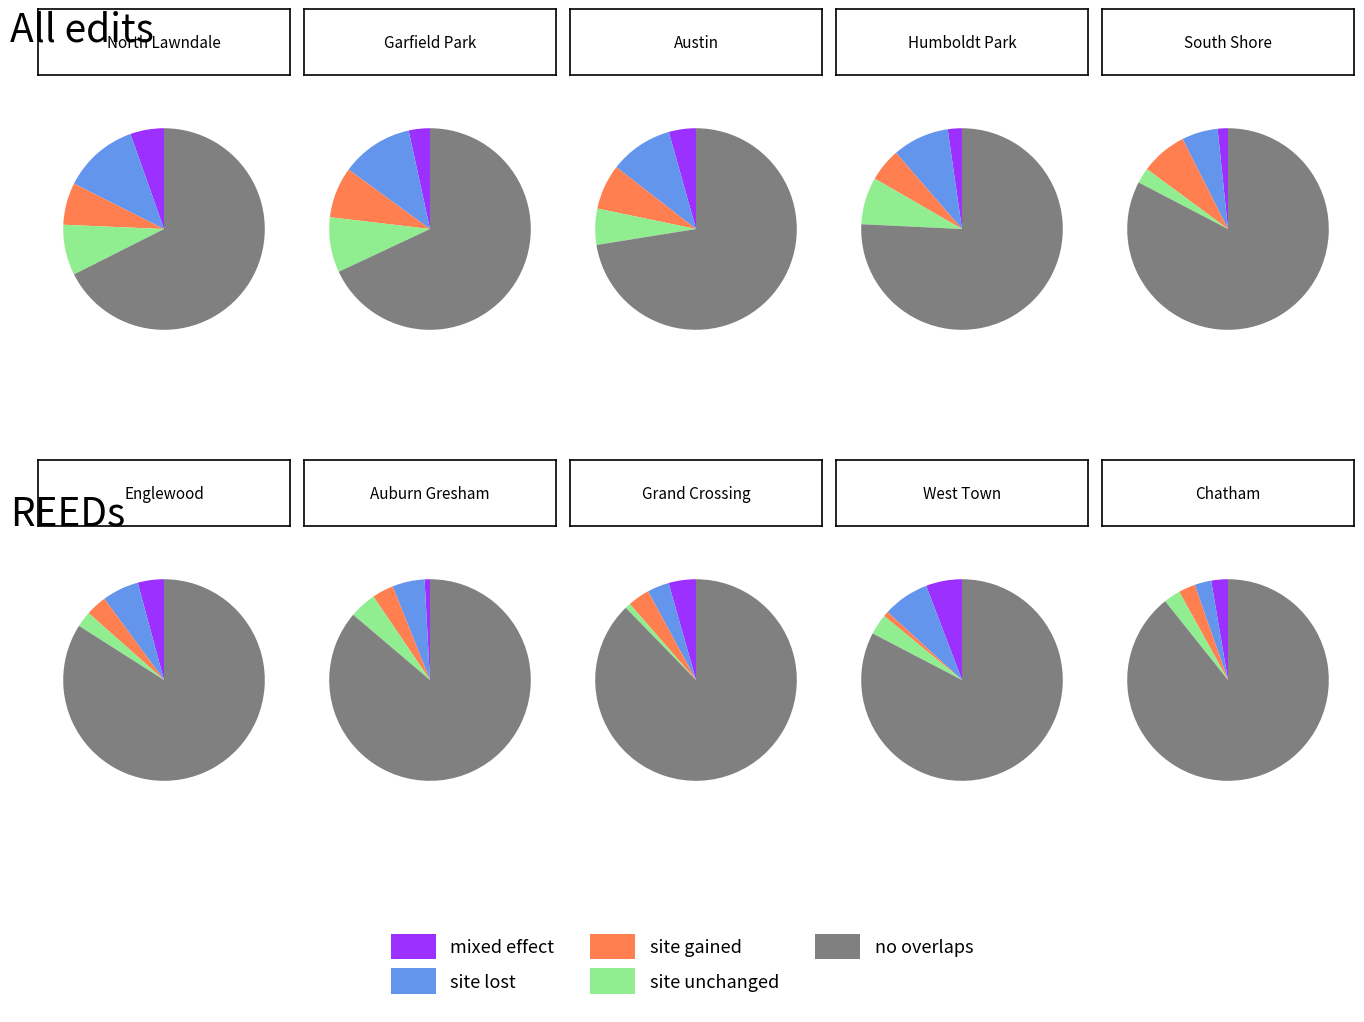

How many slices are in this pie chart?

5